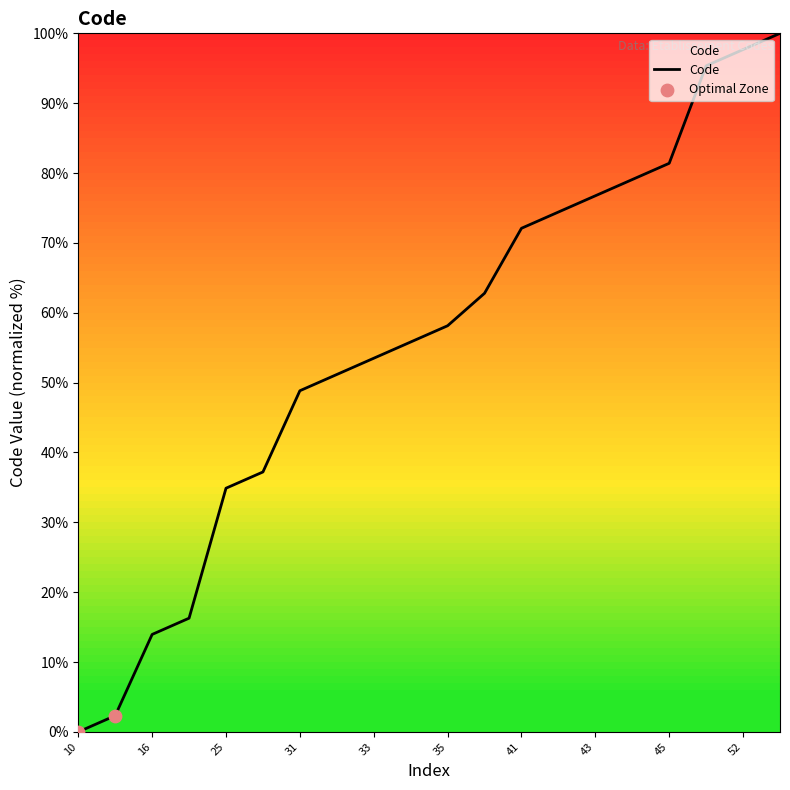

What is the maximum value shown in the chart?

100.0